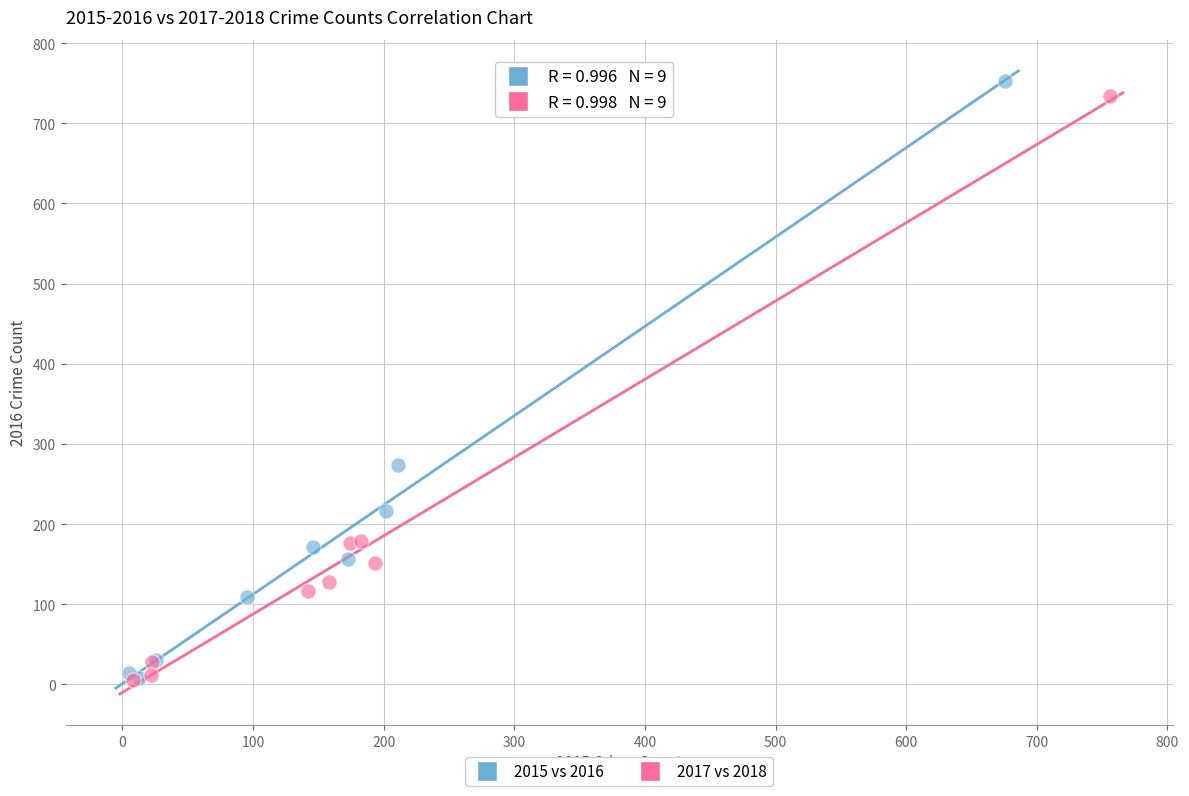

Which series has the widest spread of Y values?

2015 vs 2016